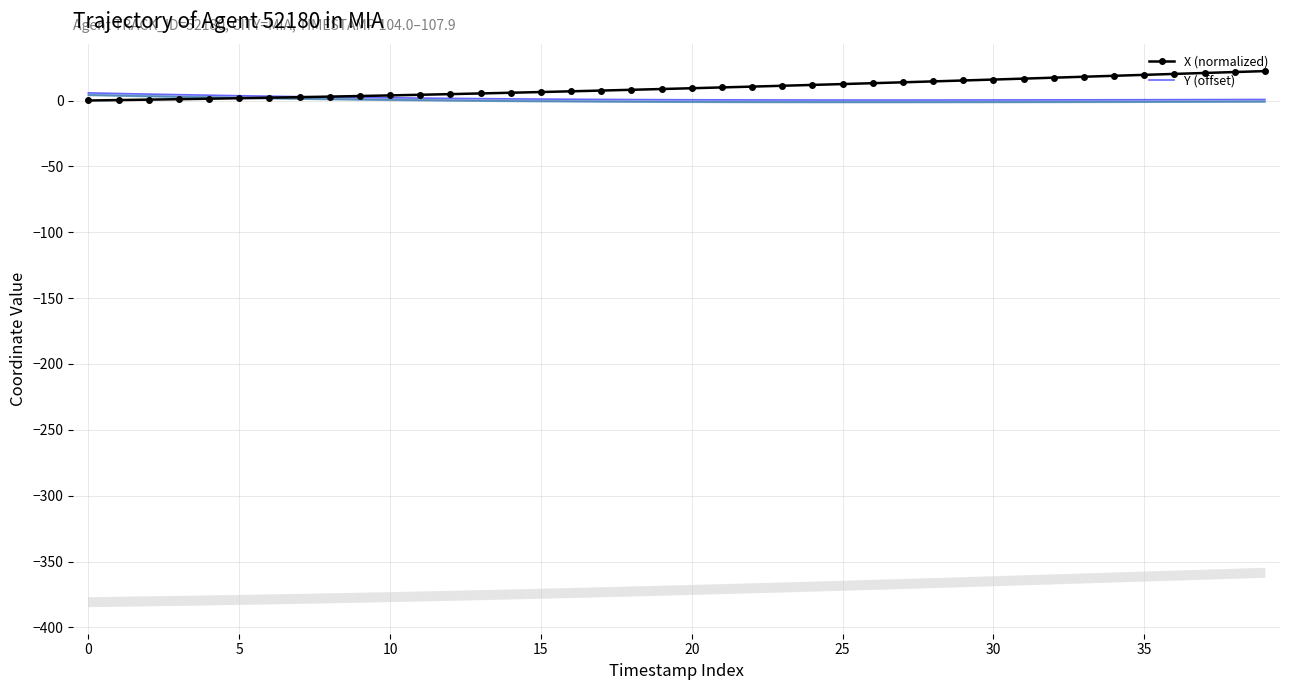

What is the total value across all series at 16?

8.0